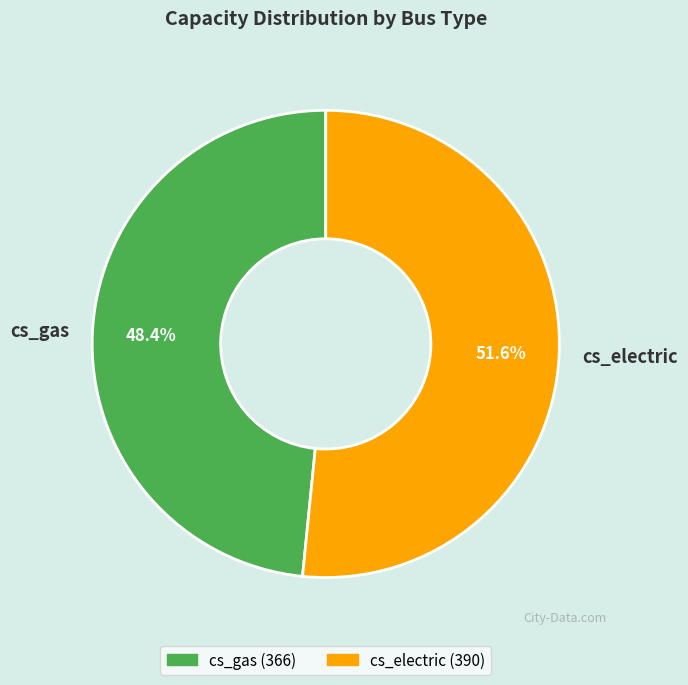

What is the largest slice in the pie chart?

cs_electric